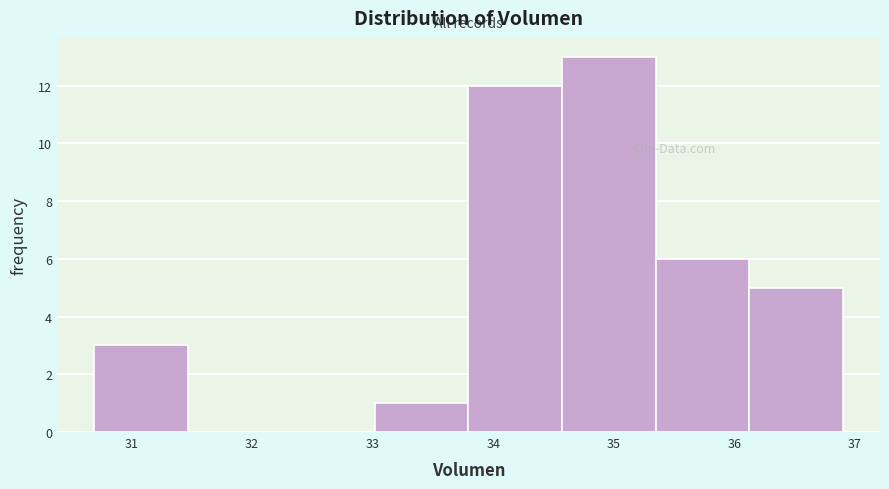

Reading left to right, transcribe this chart: for each bar, give the range it covers on the x-axis and its height. Neither the bar edges nor the heights are printed on the chart, so give them approximately, as read against the axes.

30.7 to 31.5: 3
31.5 to 32.2: 0
32.2 to 33.0: 0
33.0 to 33.8: 1
33.8 to 34.6: 12
34.6 to 35.3: 13
35.3 to 36.1: 6
36.1 to 36.9: 5